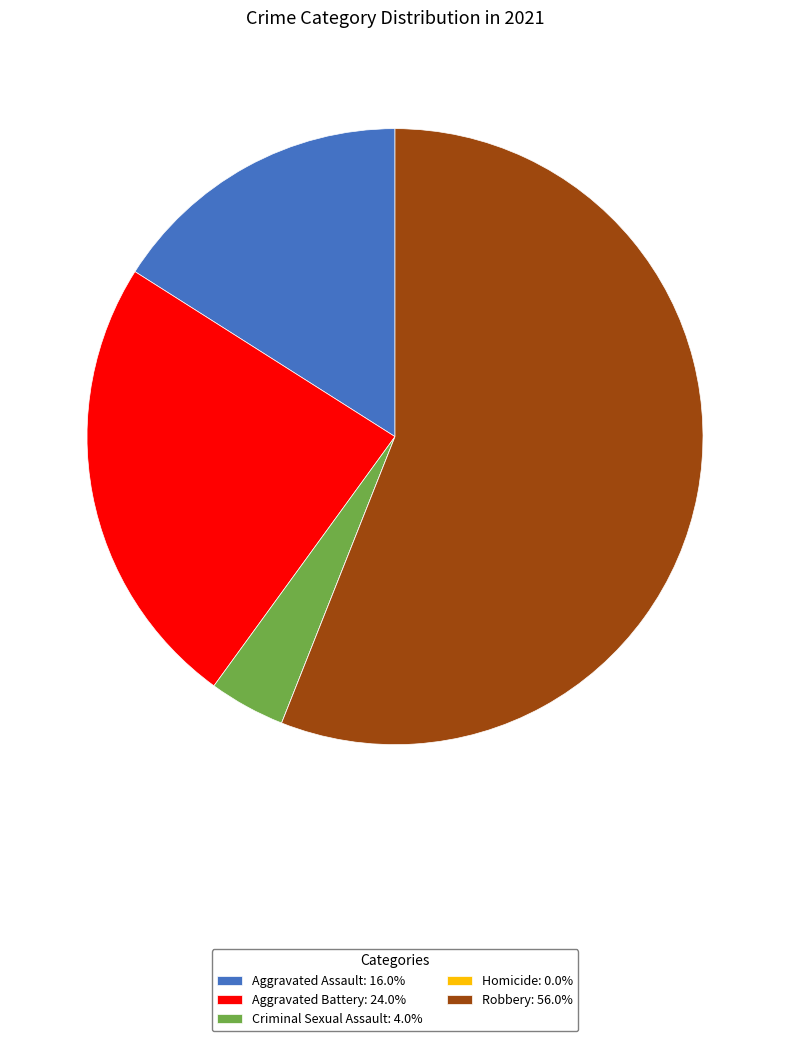

Do Aggravated Assault: 16.0% and Robbery: 56.0% together represent more than half of the pie?

Yes